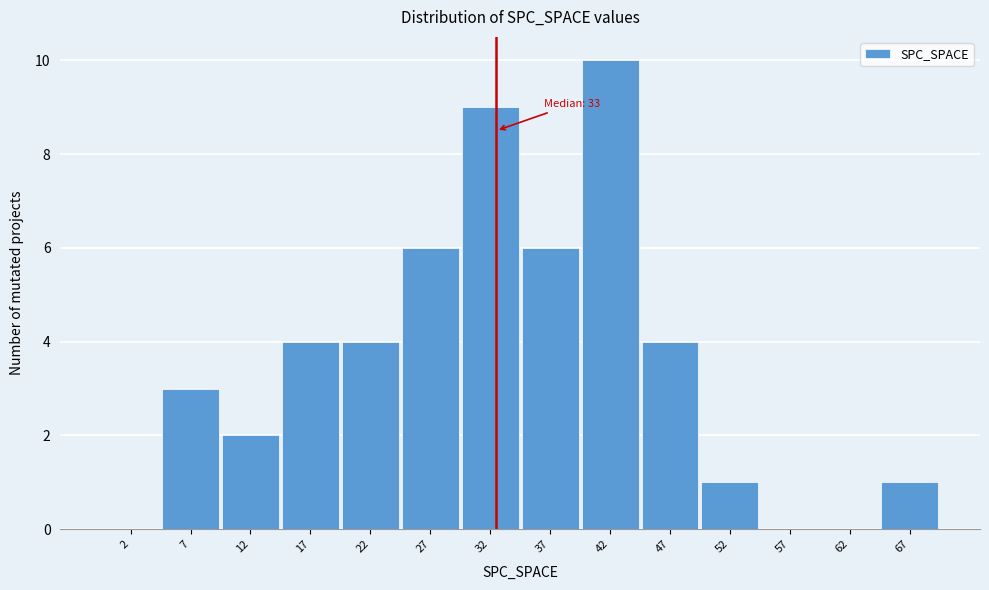

Which range on the x-axis has the tallest bar?

40 to 45